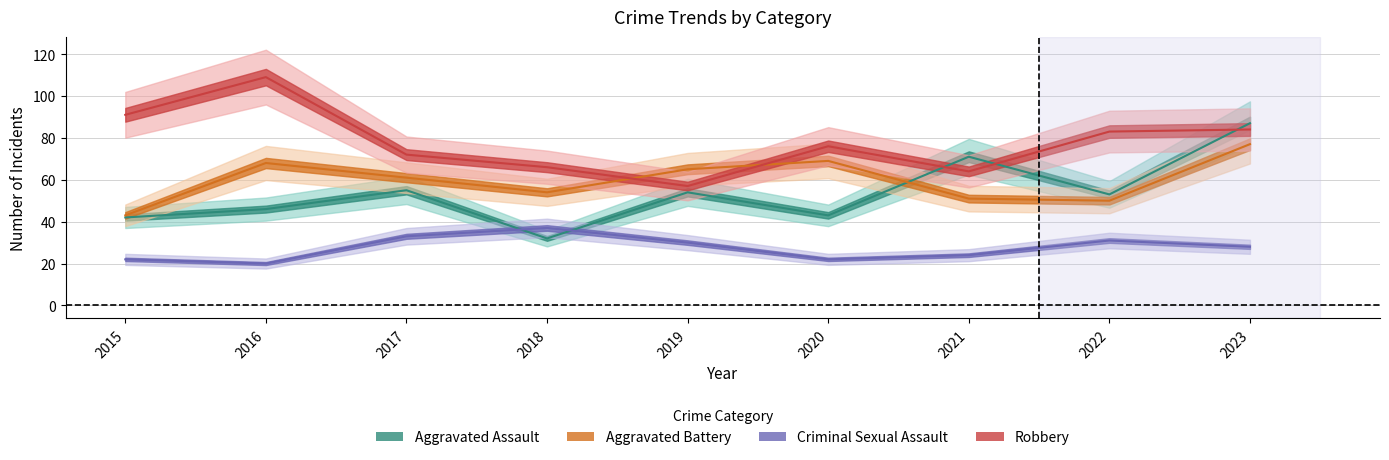

True or false: Criminal Sexual Assault and Robbery intersect in this chart.

False